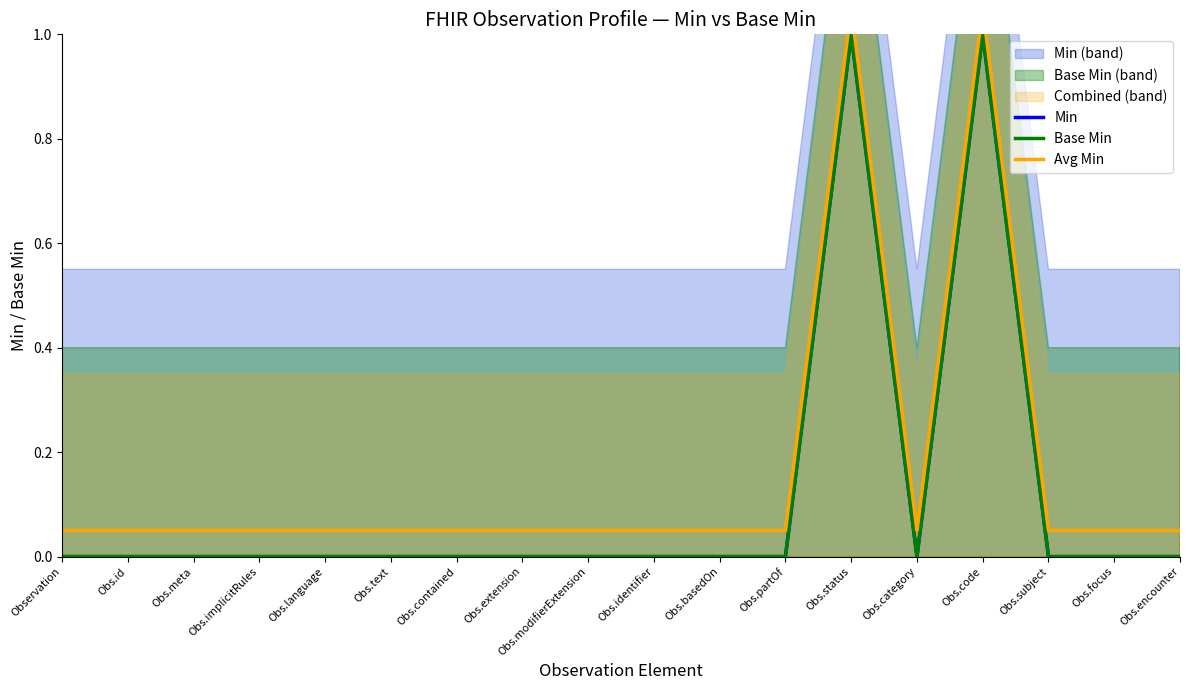

What is the sum of the Avg Min values at Obs.text and Obs.implicitRules?

0.1